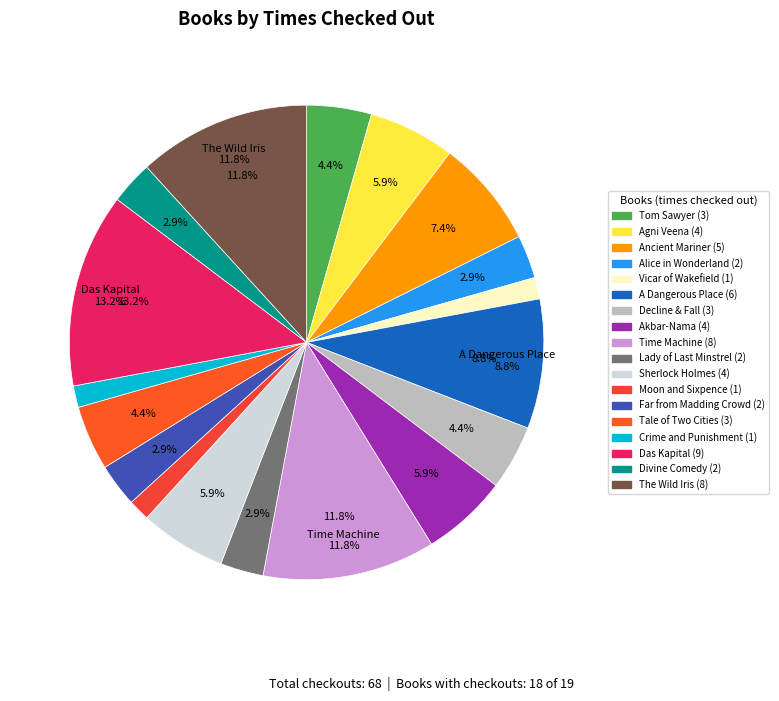

What percentage do Agni Veena and Tale of Two Cities together represent?

10.3%